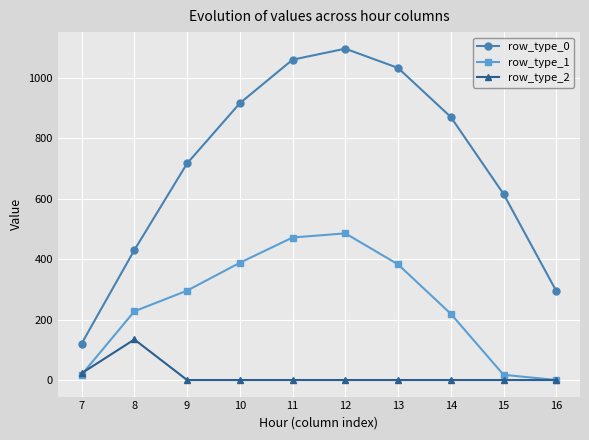

What is the average value of the row_type_1 series?

250.5